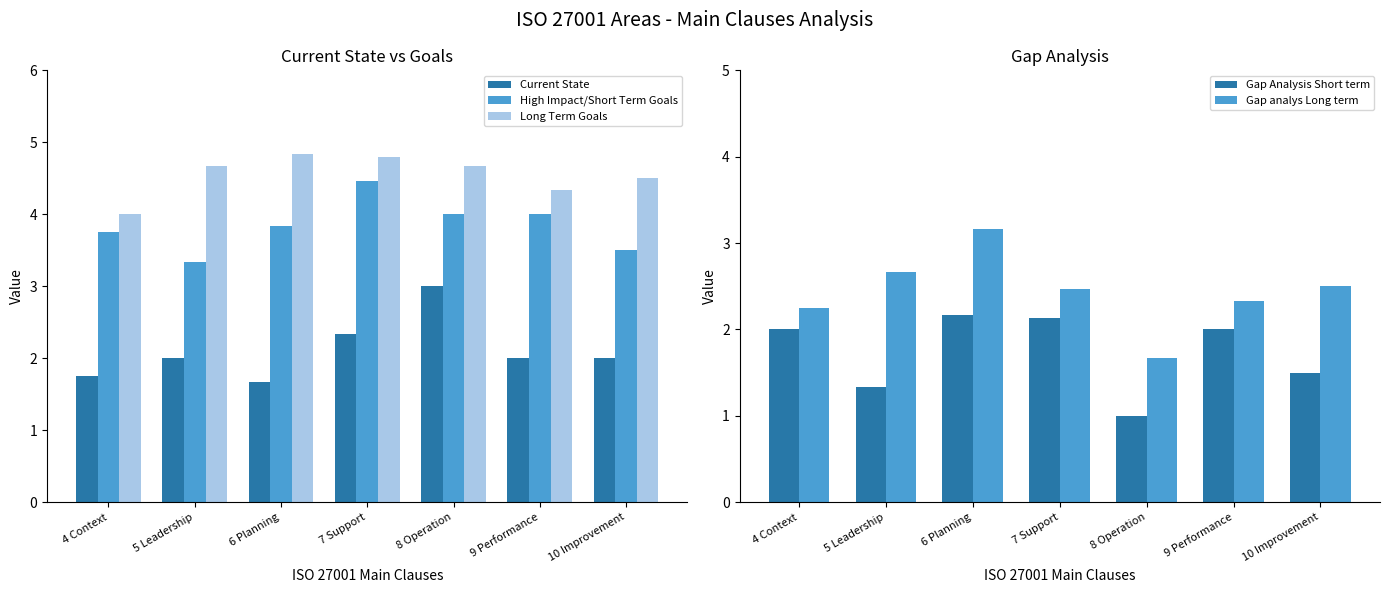

Does the chart contain stacked bars?

No